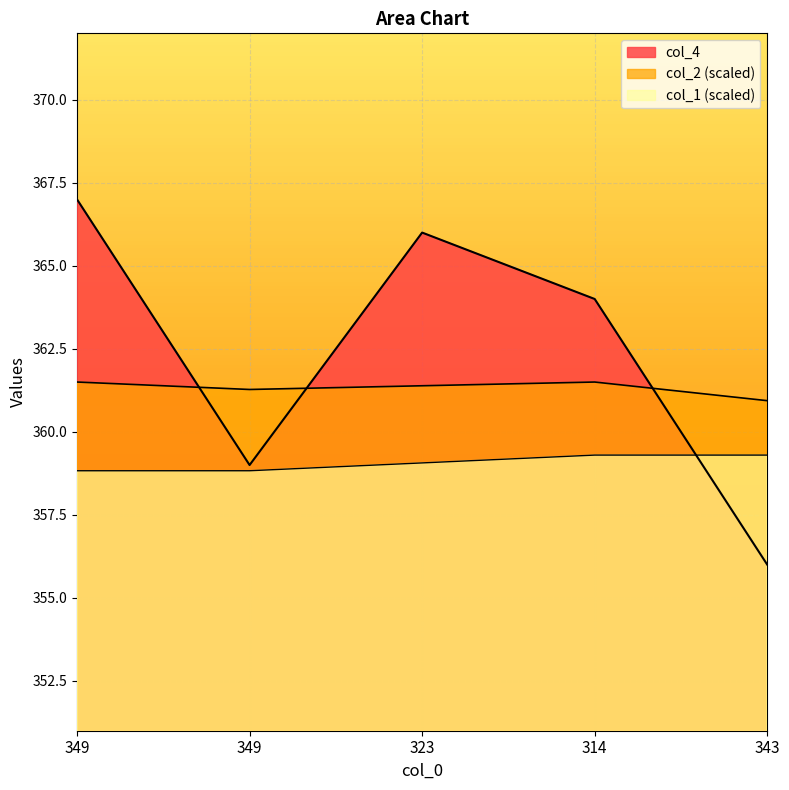

Does the chart display data point markers on the line(s)?

No